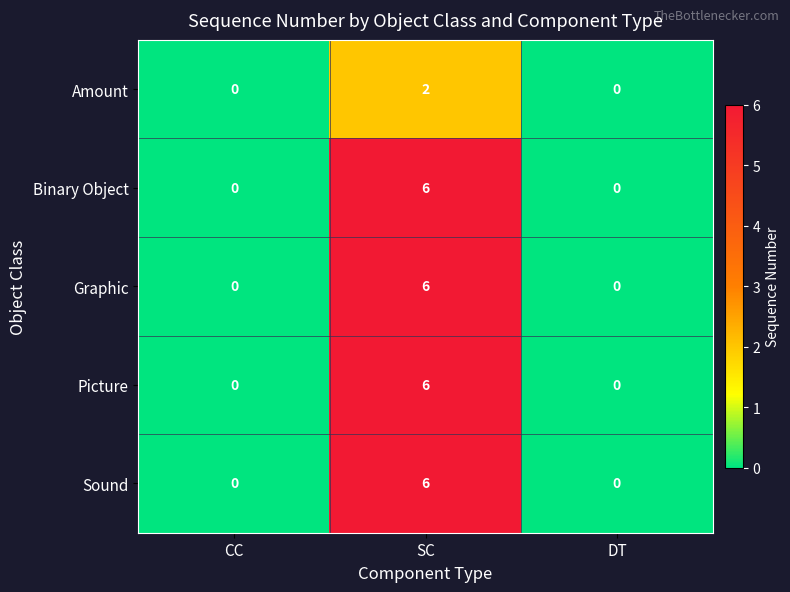

Which label corresponds to the largest value in the chart?

SC